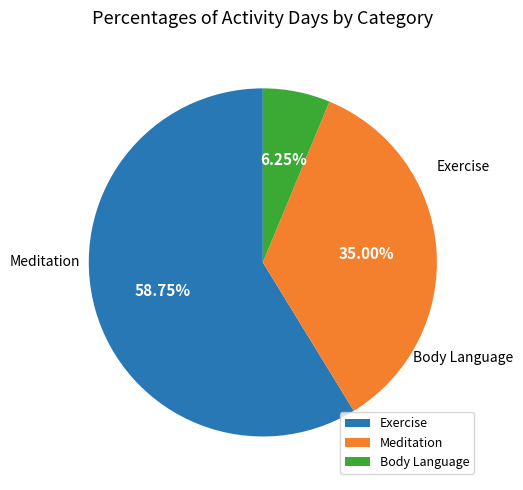

To the nearest percent, what percentage of the pie is Meditation?

35%